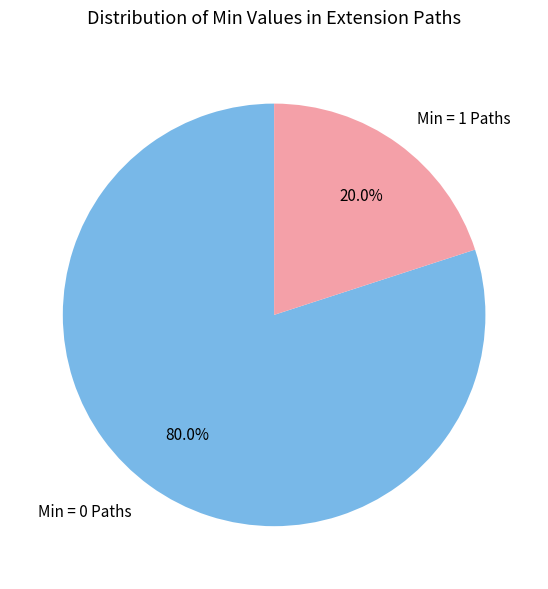

Which category accounts for the majority?

Min = 0 Paths